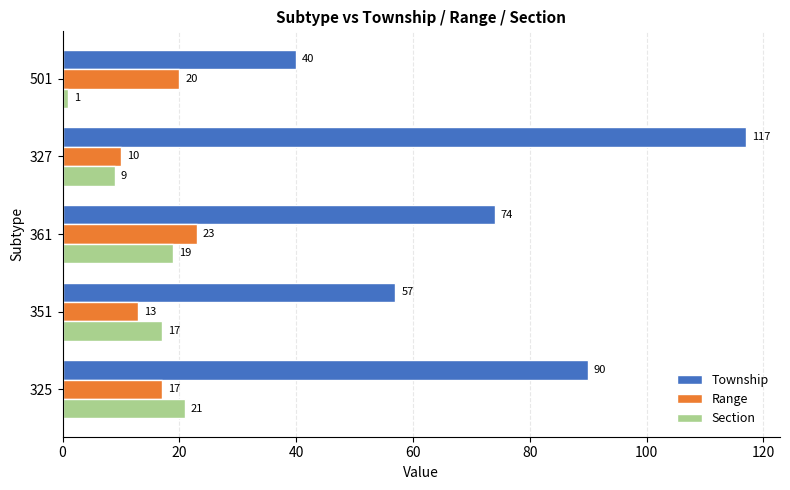

Which series has the largest total across all categories?

Township